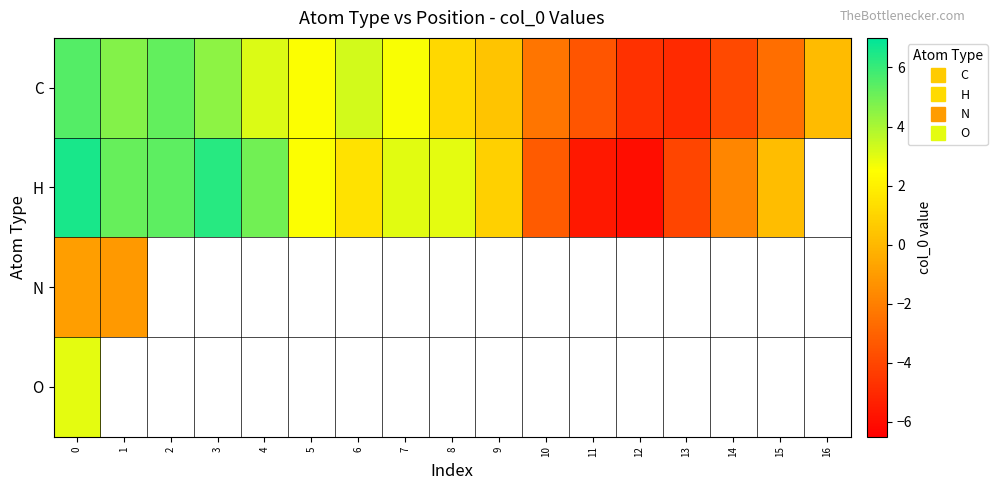

What is the minimum value shown in the chart?

-6.0